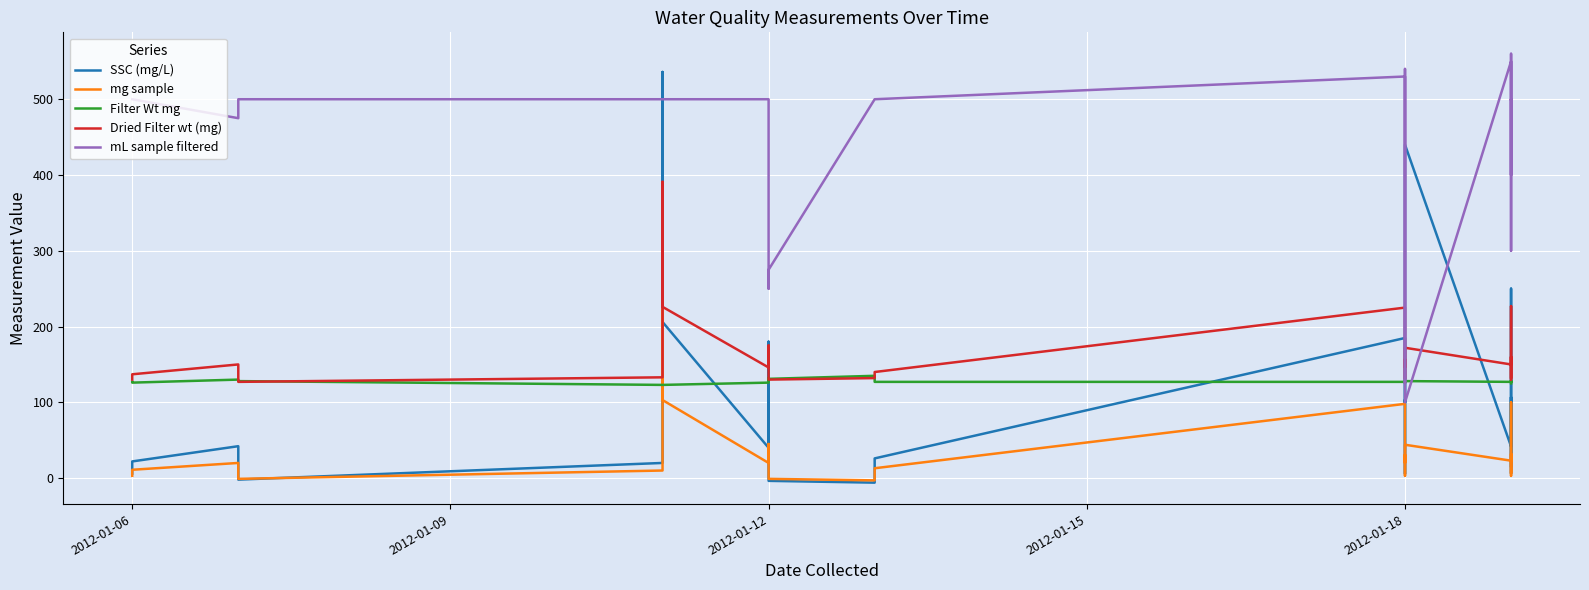

Does the chart display data point markers on the line(s)?

No